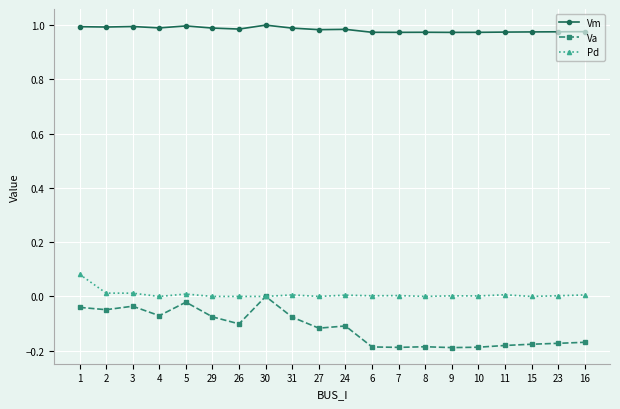

True or false: Va and Vm intersect in this chart.

False